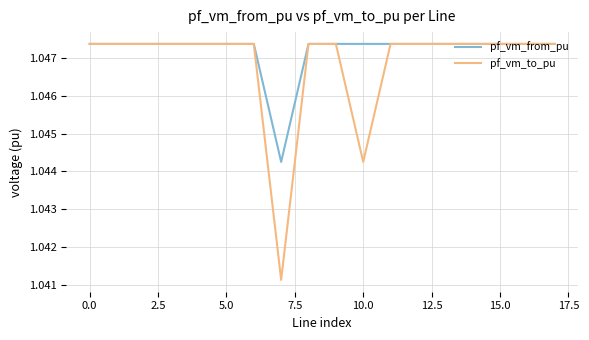

Which series has the largest total across all categories?

pf_vm_from_pu